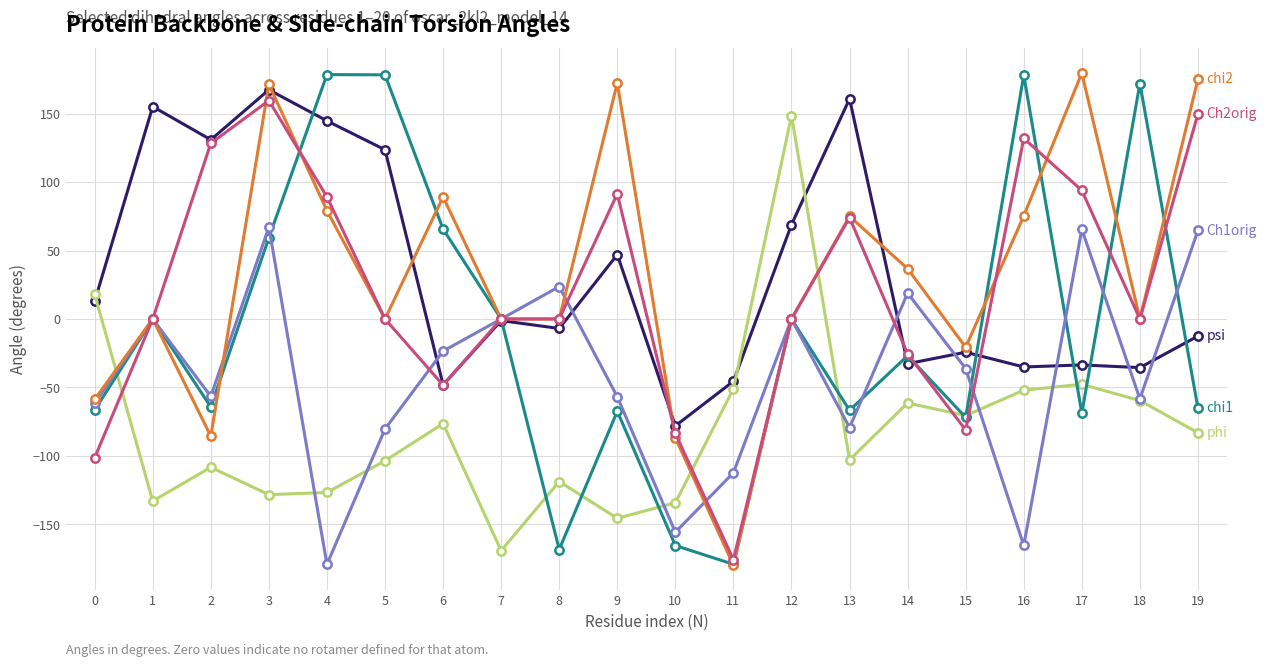

At which category is the sum across all series the highest?

3